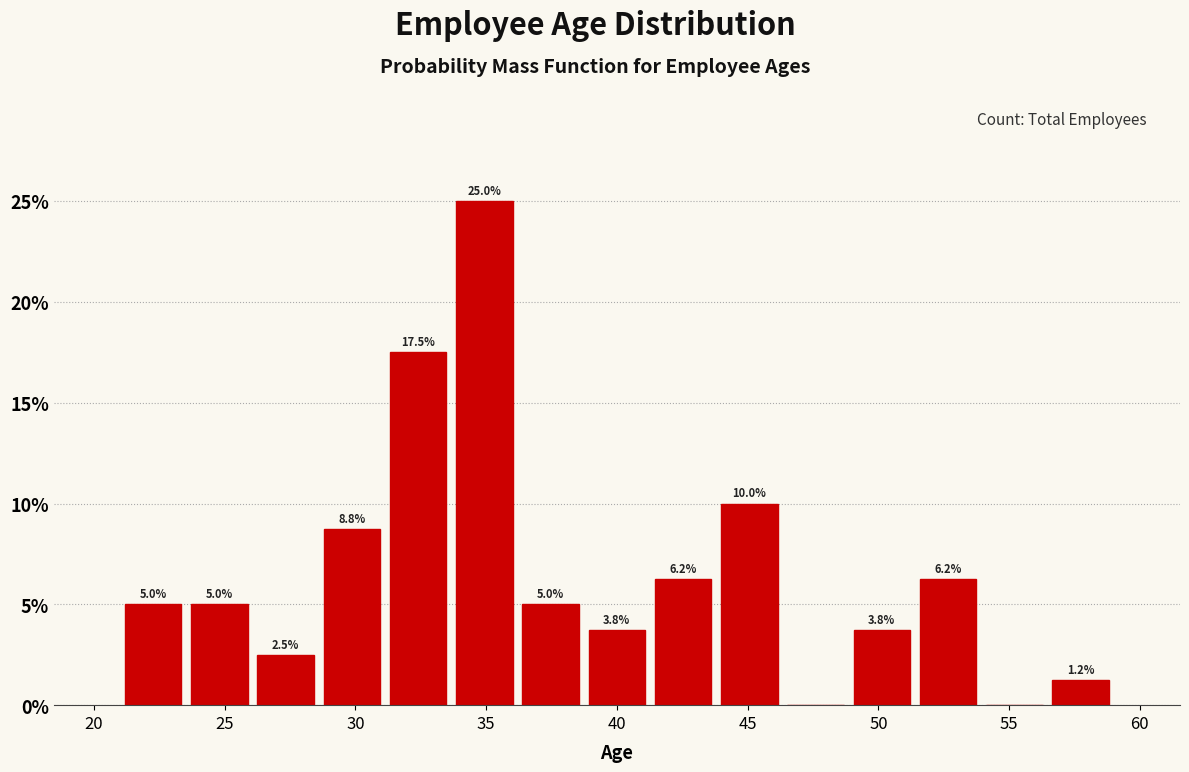

Which range on the x-axis has the tallest bar?

33.5 to 36.0